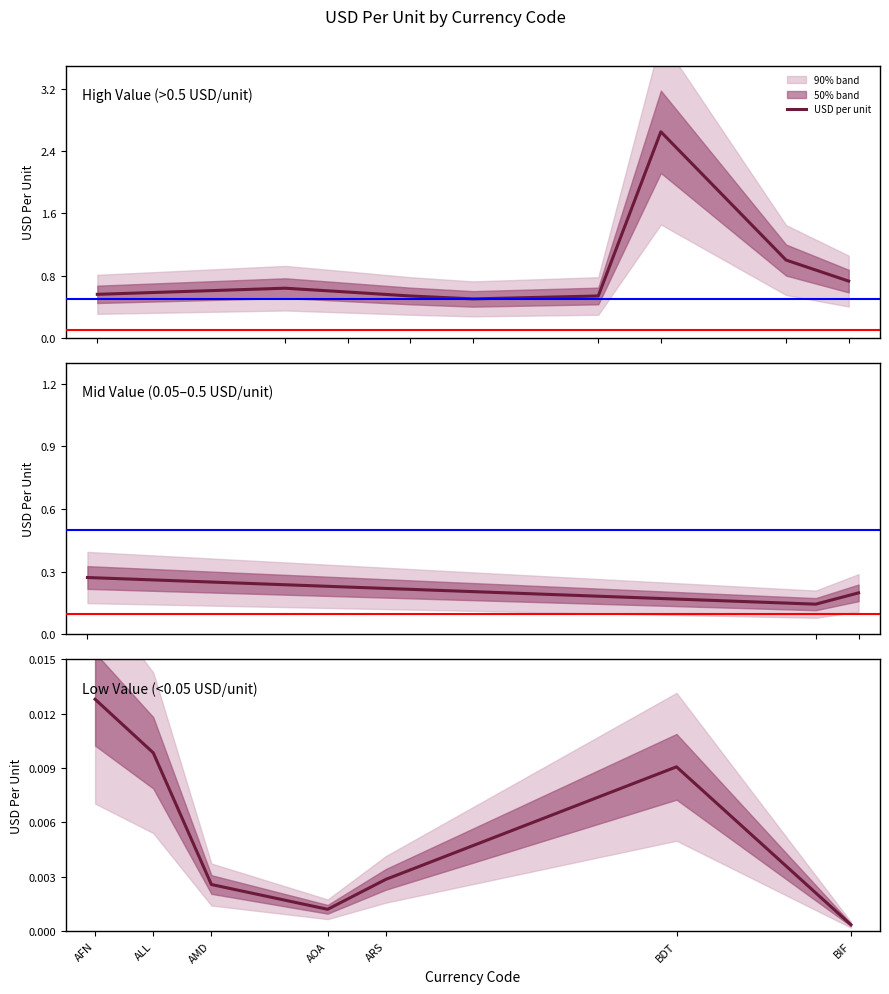

List the labels in order of value, largest first.

AFN, ALL, BDT, ARS, AMD, AOA, BIF